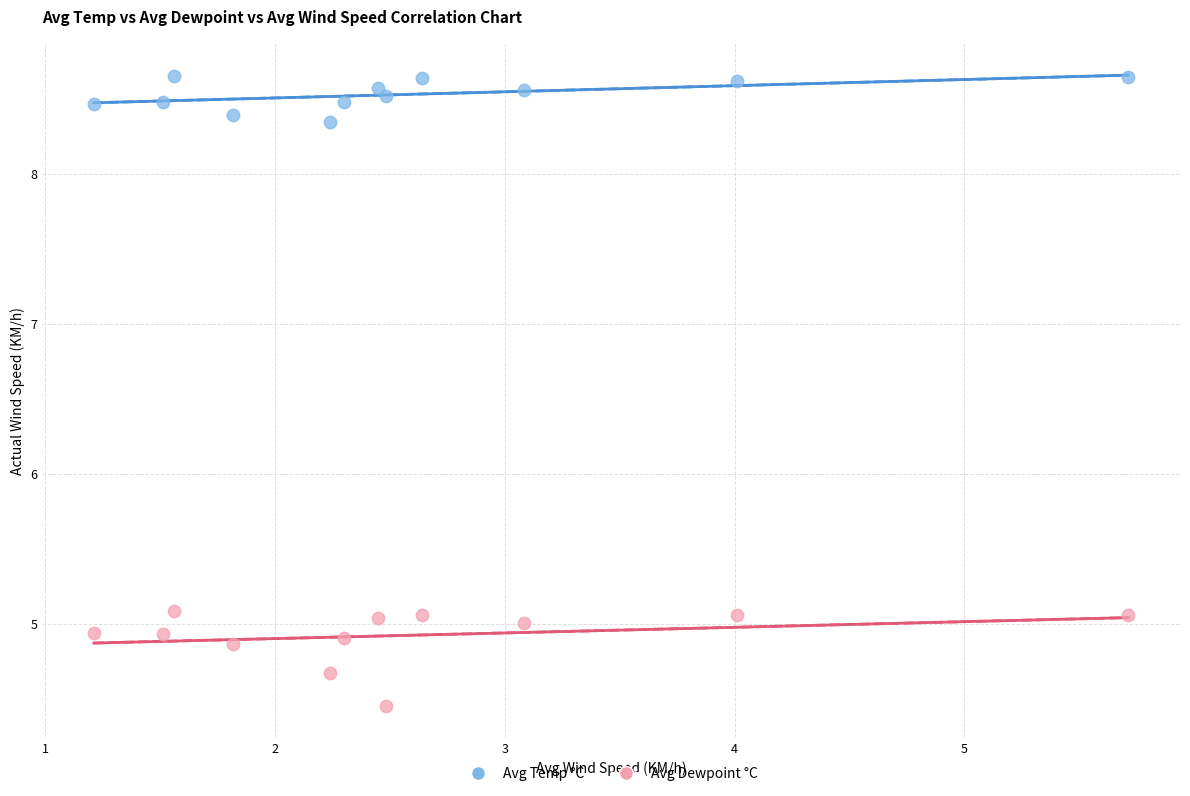

Which series has the largest Y range (max minus min)?

Avg Dewpoint °C